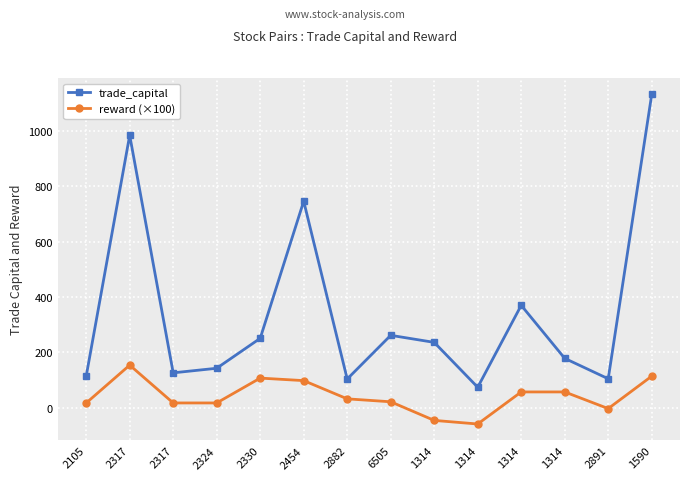

Rank the categories by trade_capital value from lowest to highest.

1314, 2882, 2891, 2105, 2317, 2324, 1314, 1314, 2330, 6505, 1314, 2454, 2317, 1590